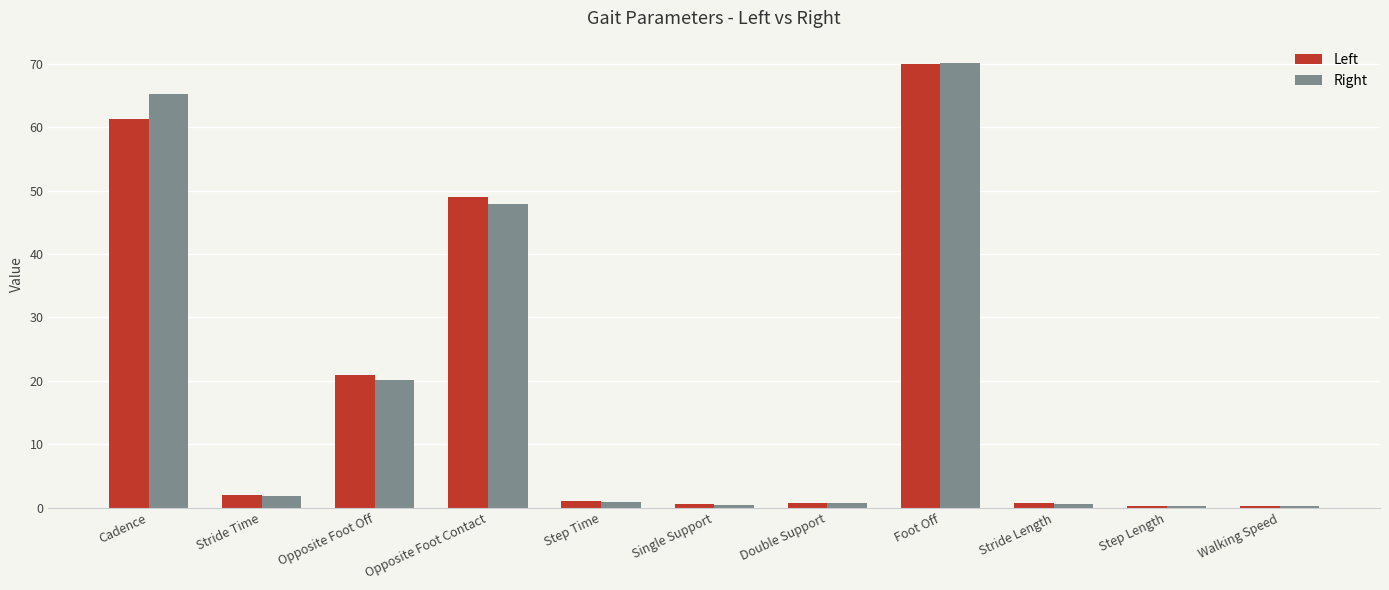

The Left series shows 0.8 at Double Support. True or false?

True